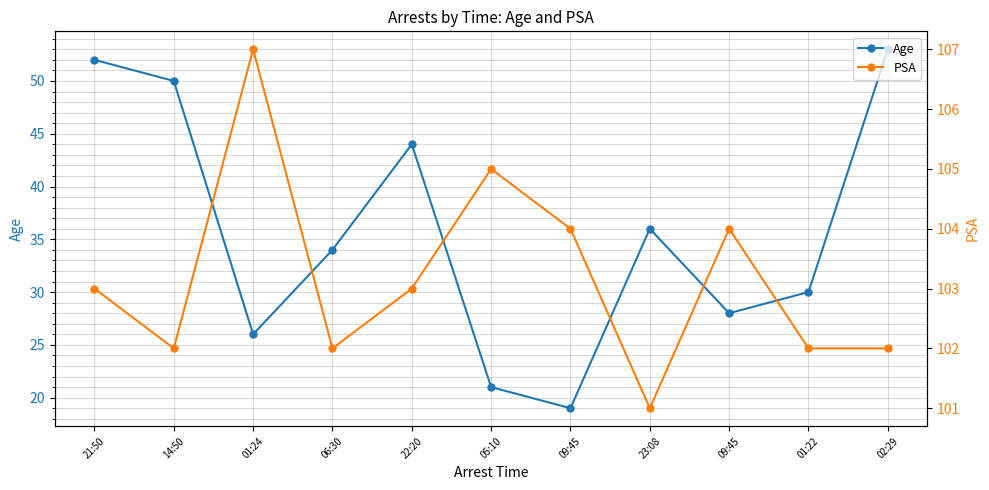

The value of PSA at 05:10 is 56. True or false?

False